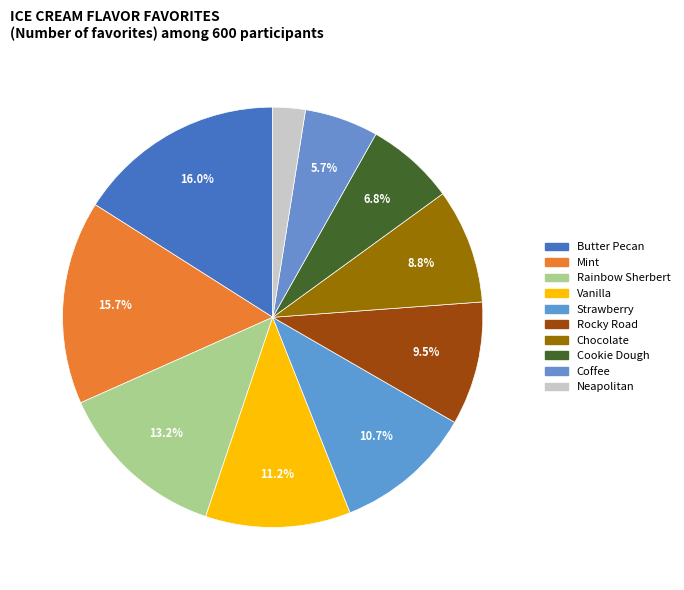

Which category has the smallest portion of the pie?

Neapolitan